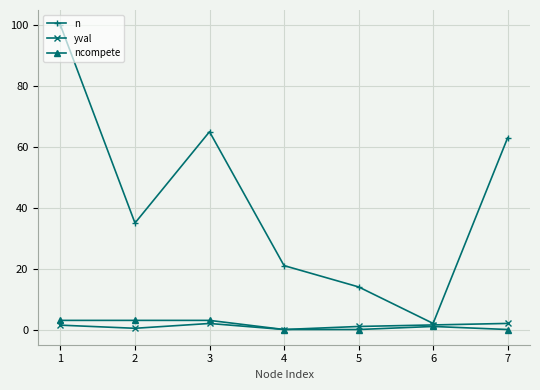

At how many categories does at least one series exceed 48?

3